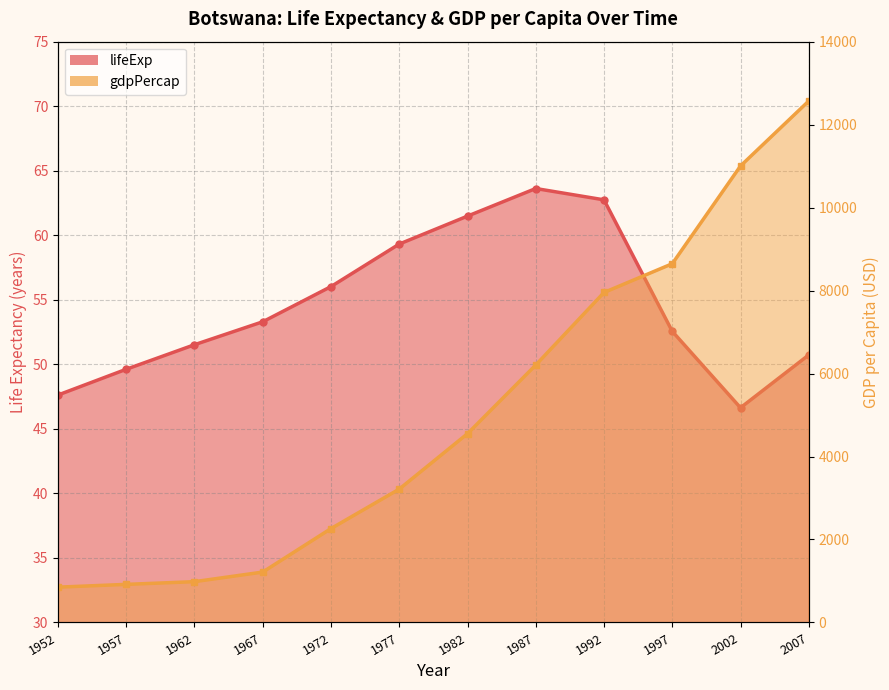

What is the difference between the maximum and minimum values in the lifeExp series?

17.0